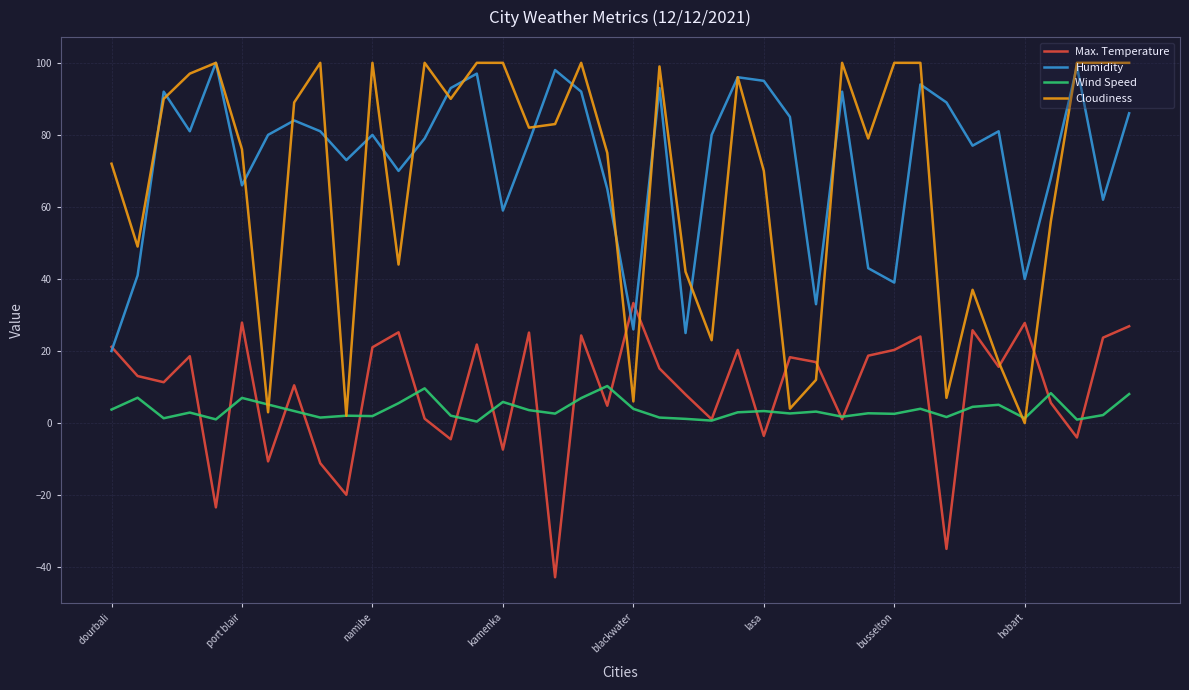

What is the minimum value for Max. Temperature?

-42.8